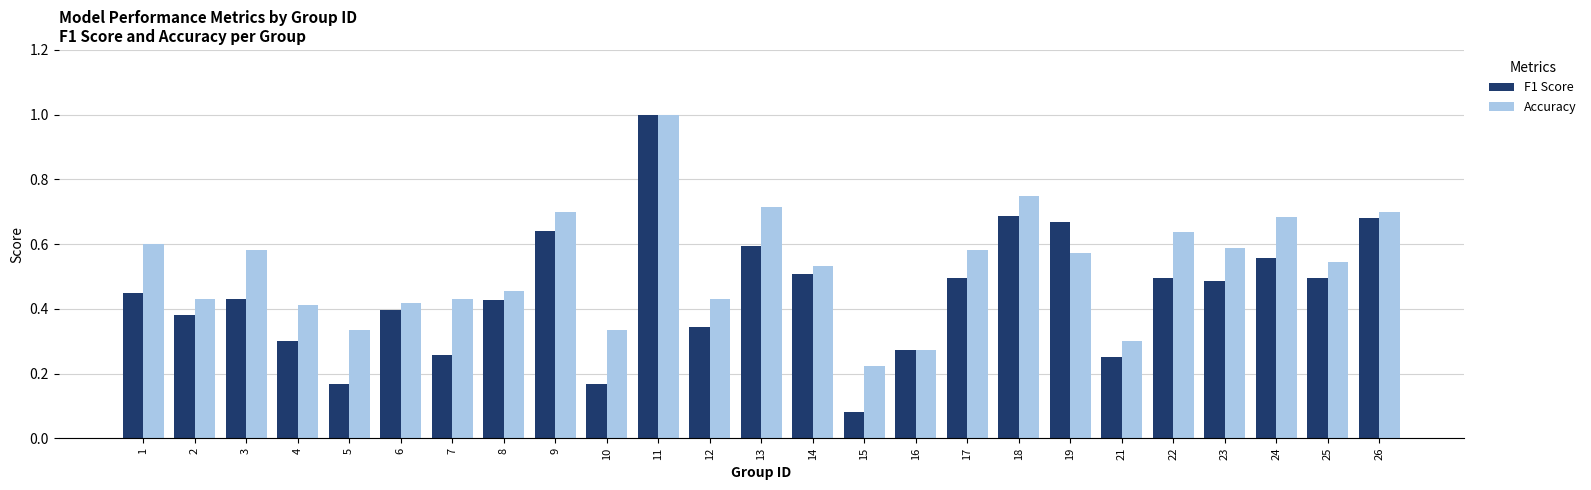

Between 6 and 26, which series saw the biggest shift?

F1 Score